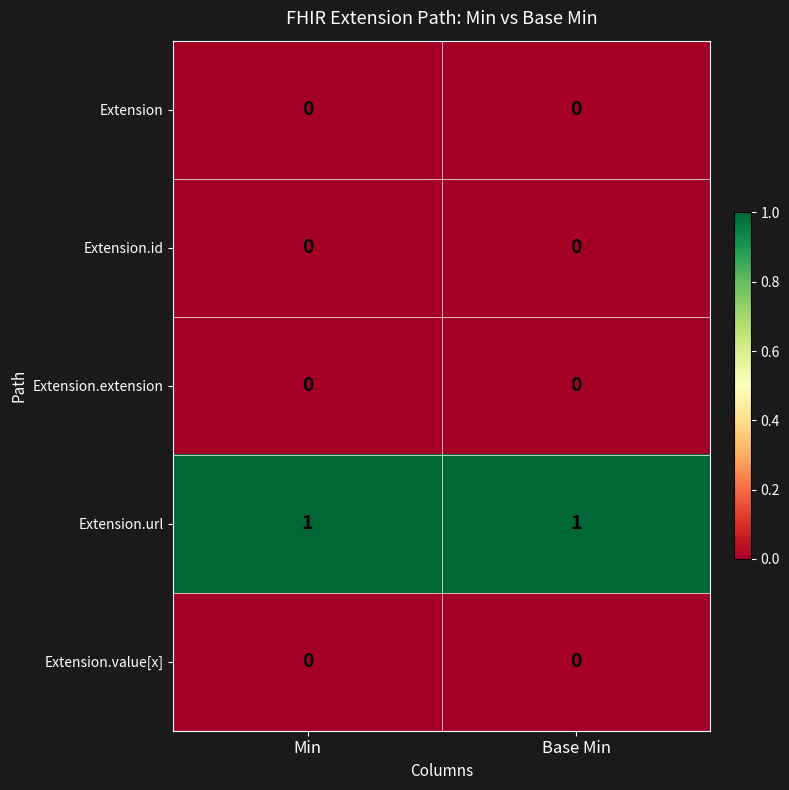

Is the value of Extension.url at Min greater than the value of Extension at Min?

Yes